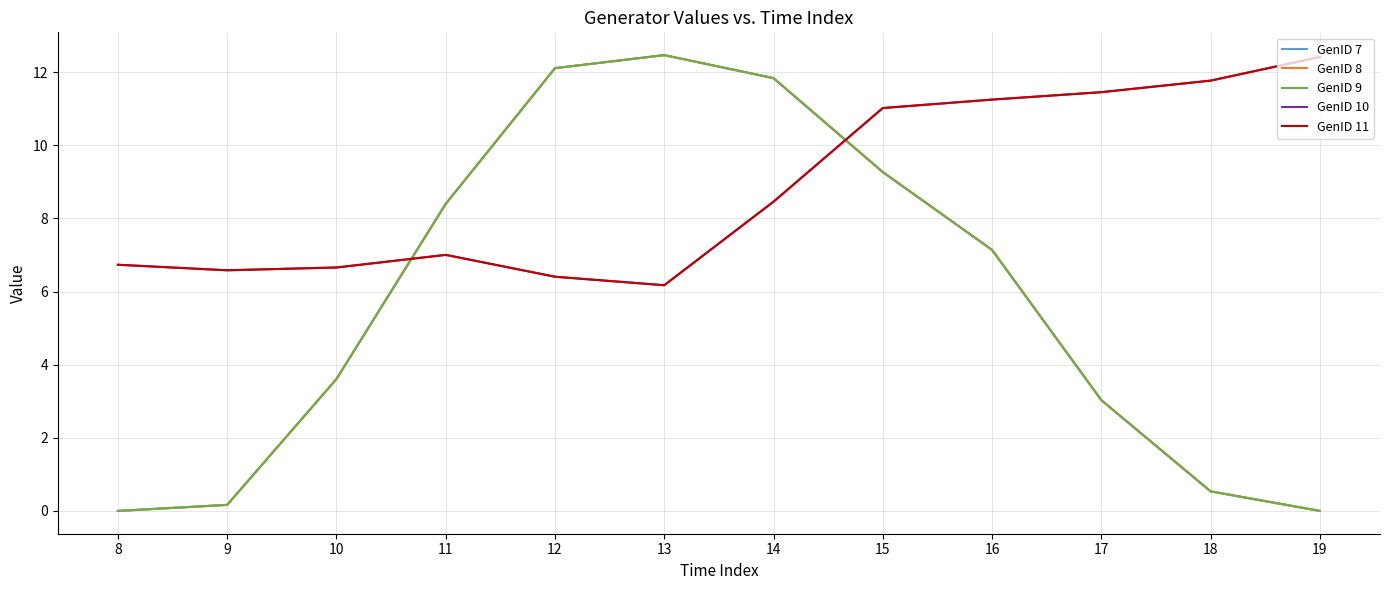

Is it true that GenID 8 equals 20.5 at 14?

False